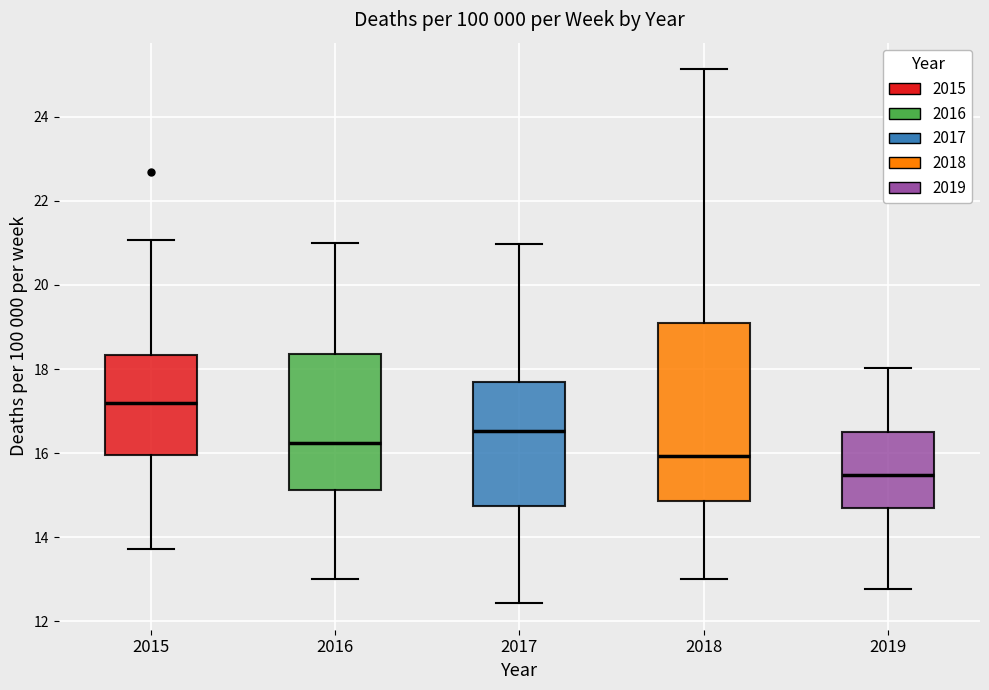

Where is the upper edge of the box at x = 2015 on the y-axis? The values are not printed on the chart, so give them approximately, as read against the axis.

18.4